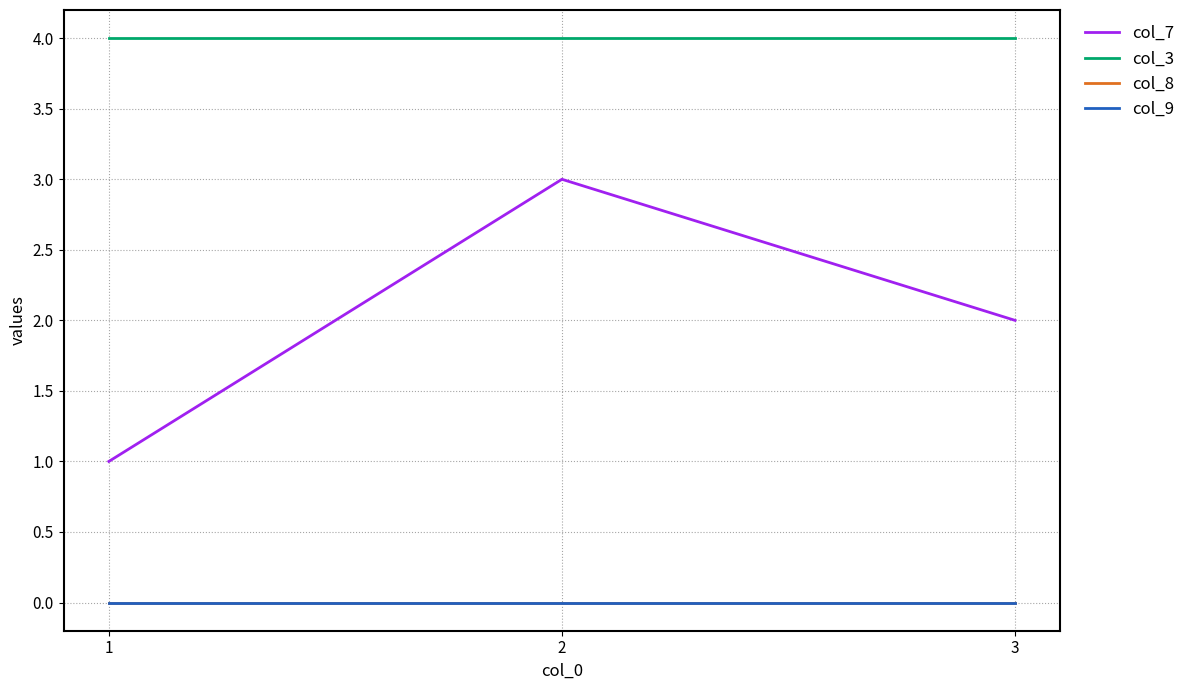

Does the chart have visible grid lines?

Yes